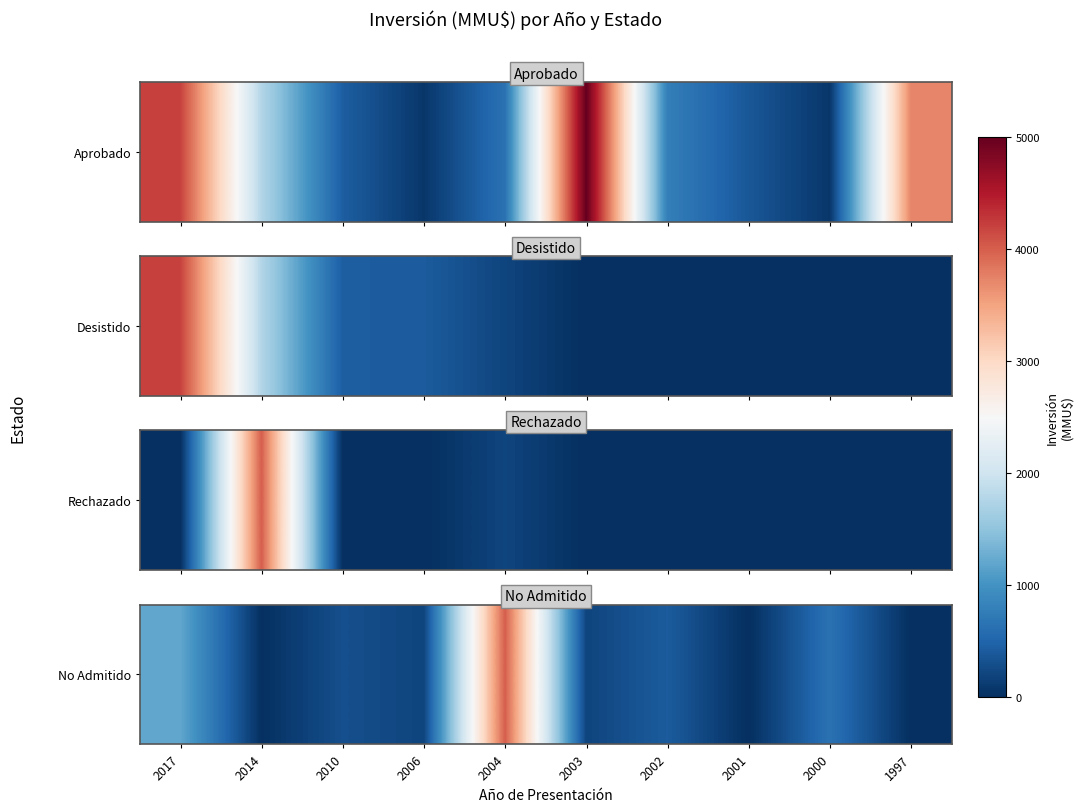

Where is the data nearest to the value 2000?

2017